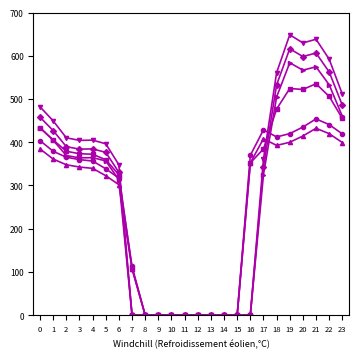

What is the spread (max minus min) of values at 0?

97.4